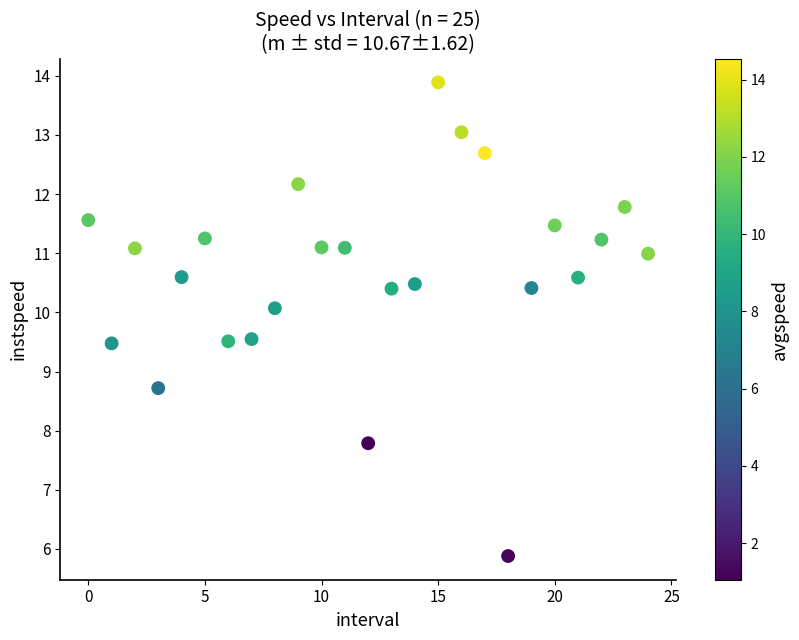

What Y value in the scatter plot is closest to 9?

8.7